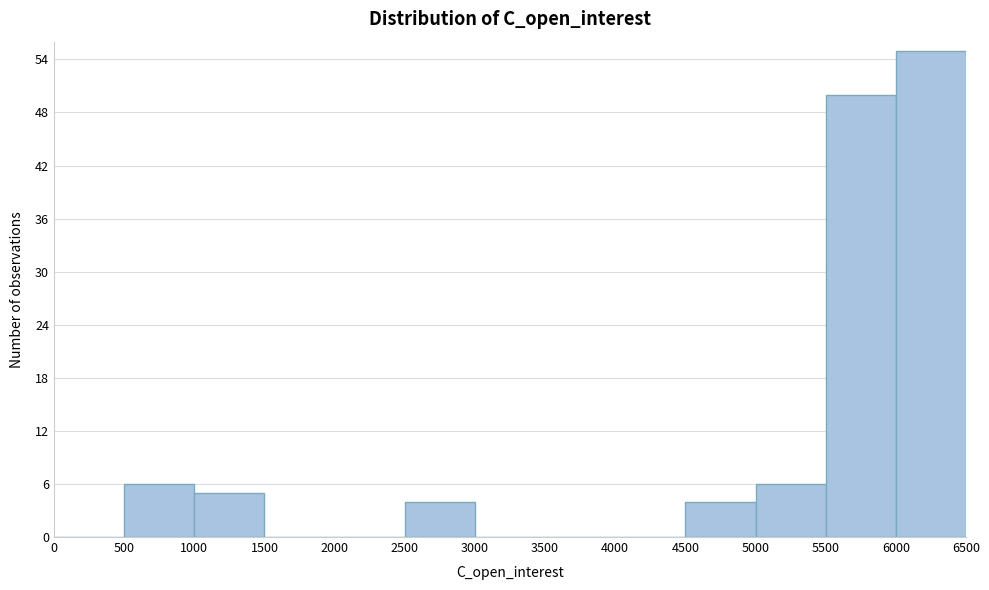

What is the height of the bar covering 5500 to 6000 on the x-axis? The values are not printed on the chart, so give them approximately, as read against the axis.

50